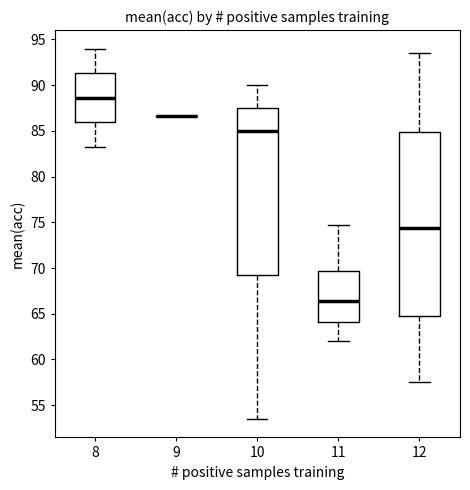

Where does the median line of the box at x = 11 sit on the y-axis? The values are not printed on the chart, so give them approximately, as read against the axis.

66.5